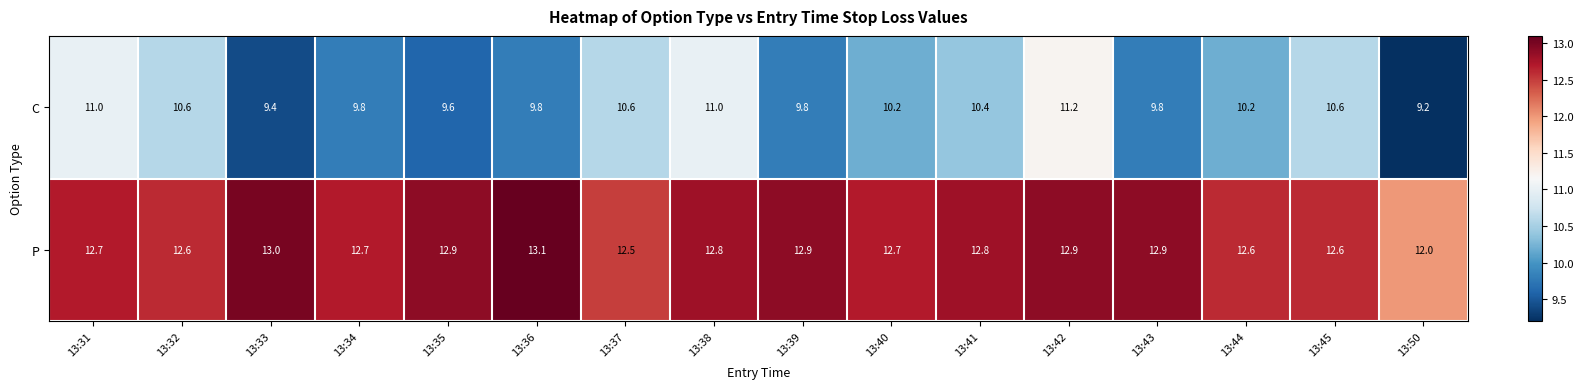

What is the difference between the highest and lowest values at 13:38?

1.8